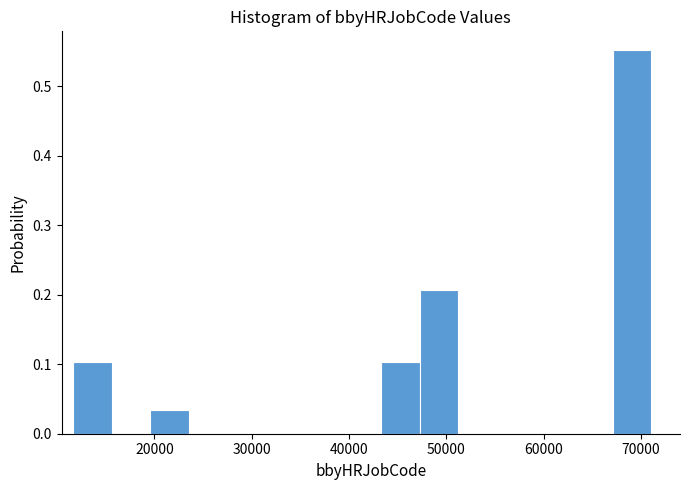

Around what value on the x-axis is the tallest bar? Give the approximate position of its centre, as read against the axis.

69000